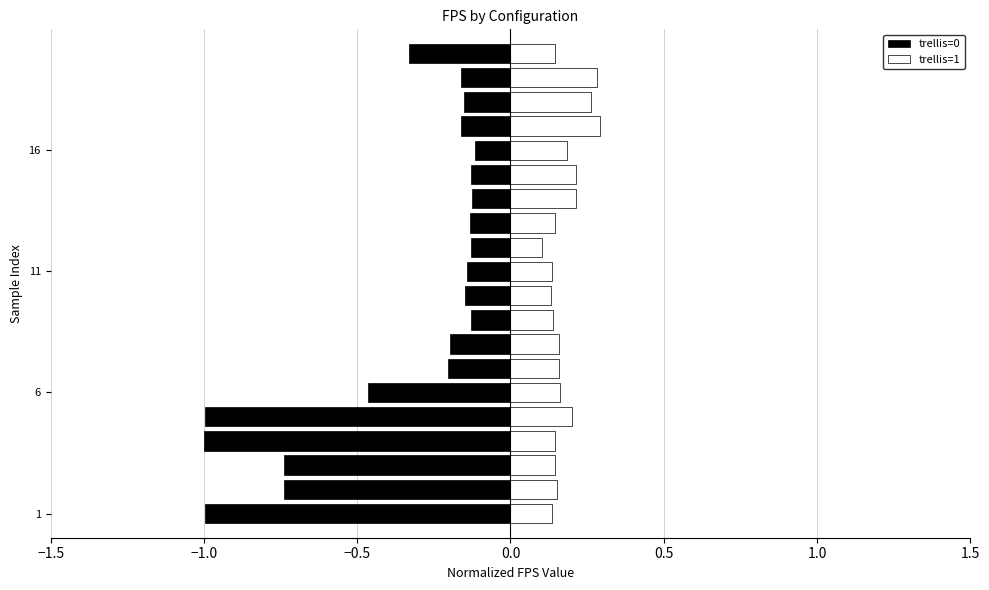

What is the difference between the second highest and minimum values in the trellis=1 series?

0.2